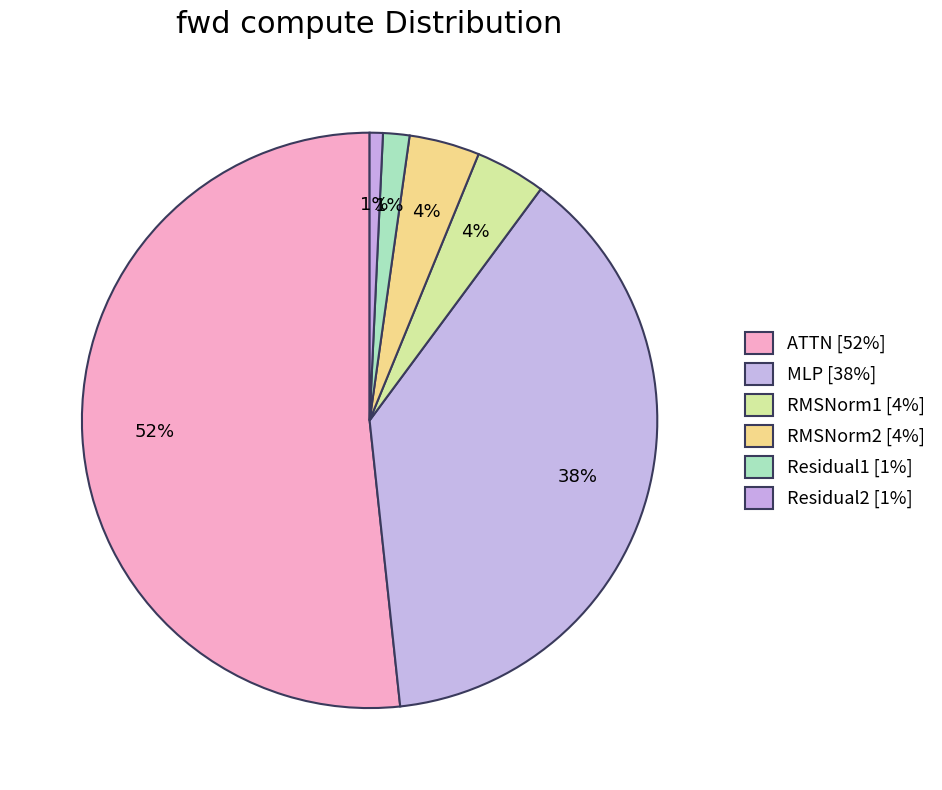

Which slice represents more than half of the pie?

ATTN